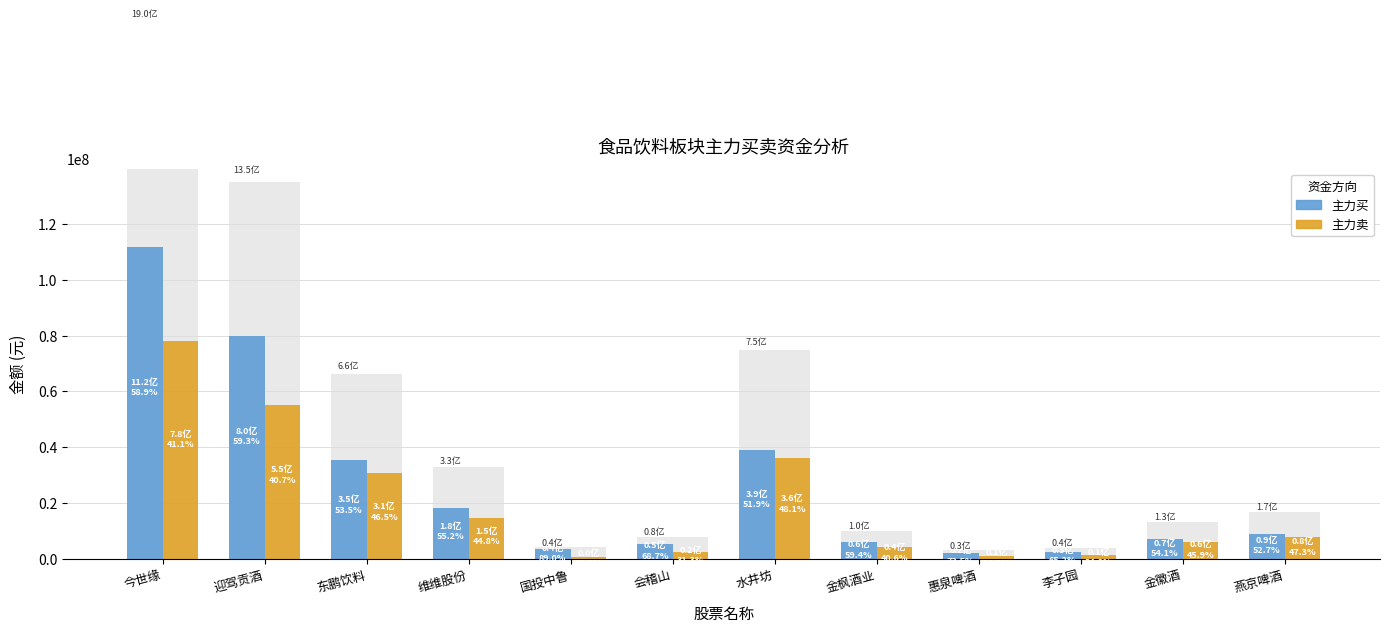

What is the label of the 11th bar from the right?

迎驾贡酒